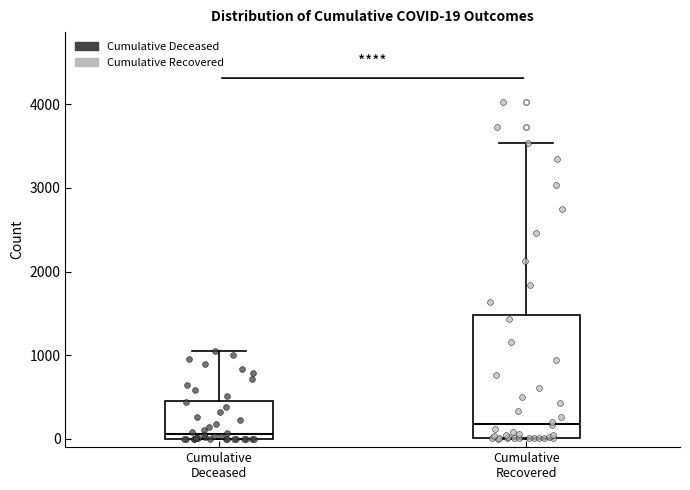

Which box is the tallest, from its lower edge to its upper edge?

Cumulative Recovered